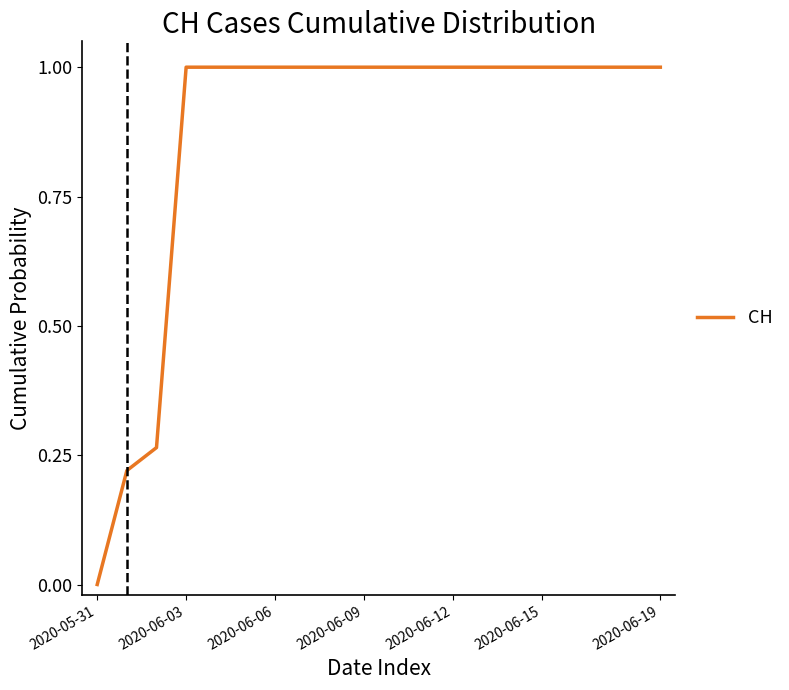

What is the difference between the maximum and minimum values?

1.0